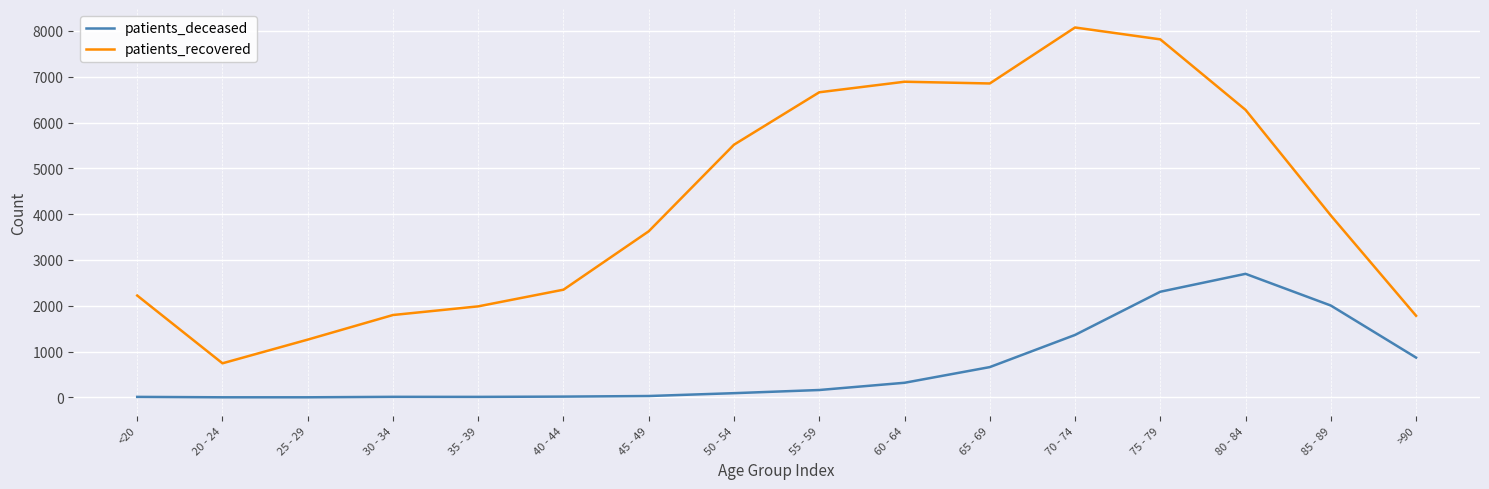

What is the spread (max minus min) of values at 65 - 69?

6191